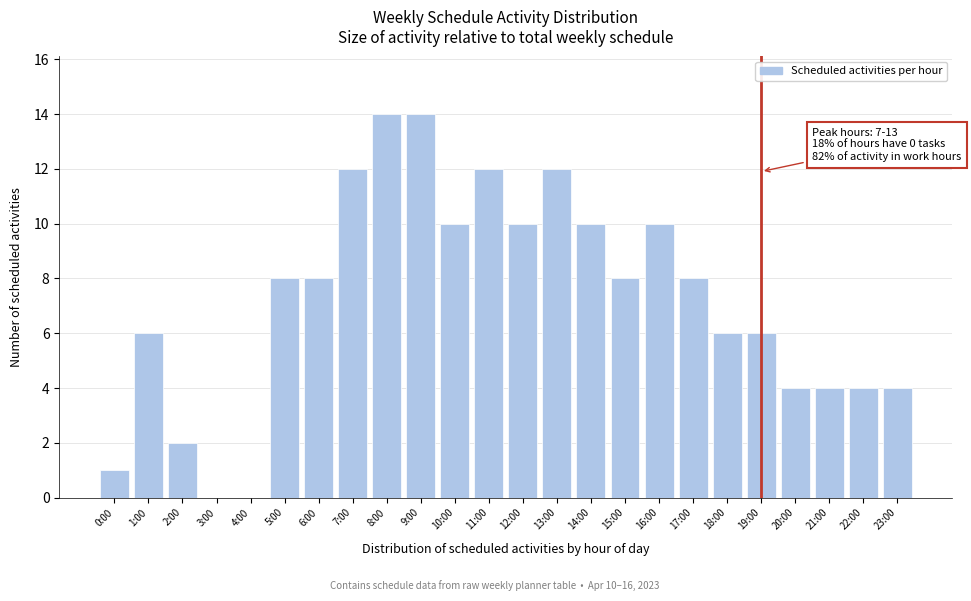

Reading right to left, transcribe all the data shown in this chart.

23:00=4	22:00=4	21:00=4	20:00=4	19:00=6	18:00=6	17:00=8	16:00=10	15:00=8	14:00=10	13:00=12	12:00=10	11:00=12	10:00=10	9:00=14	8:00=14	7:00=12	6:00=8	5:00=8	4:00=0	3:00=0	2:00=2	1:00=6	0:00=1